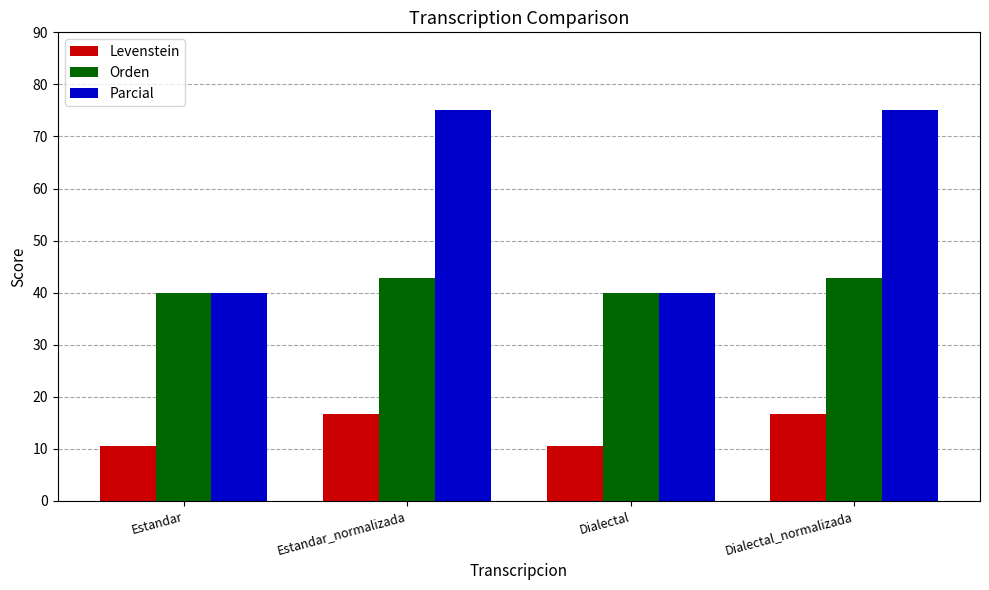

Which series has the largest total across all categories?

Parcial